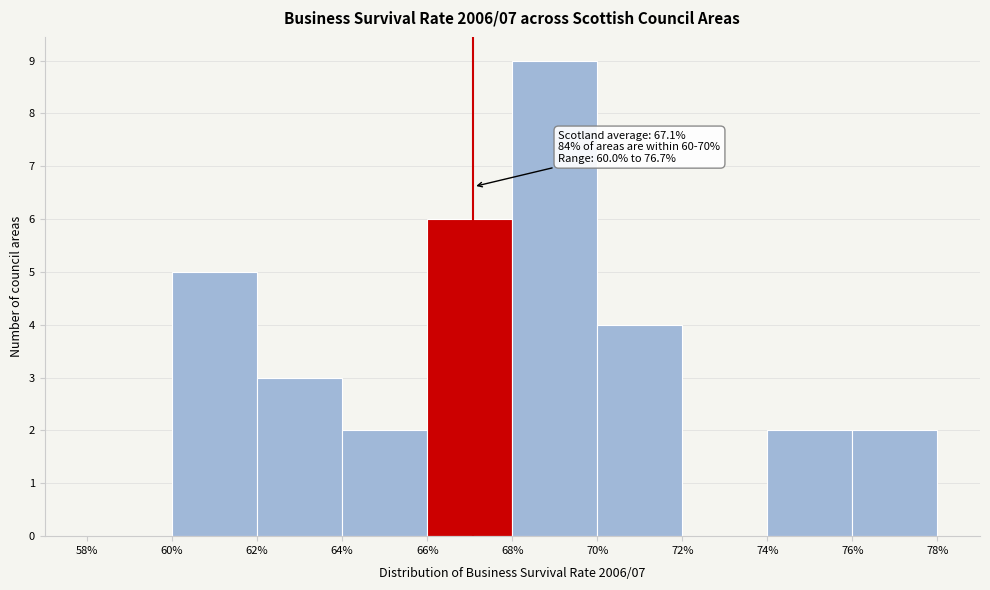

Over which range of the x-axis is the bar tallest?

68% to 70%